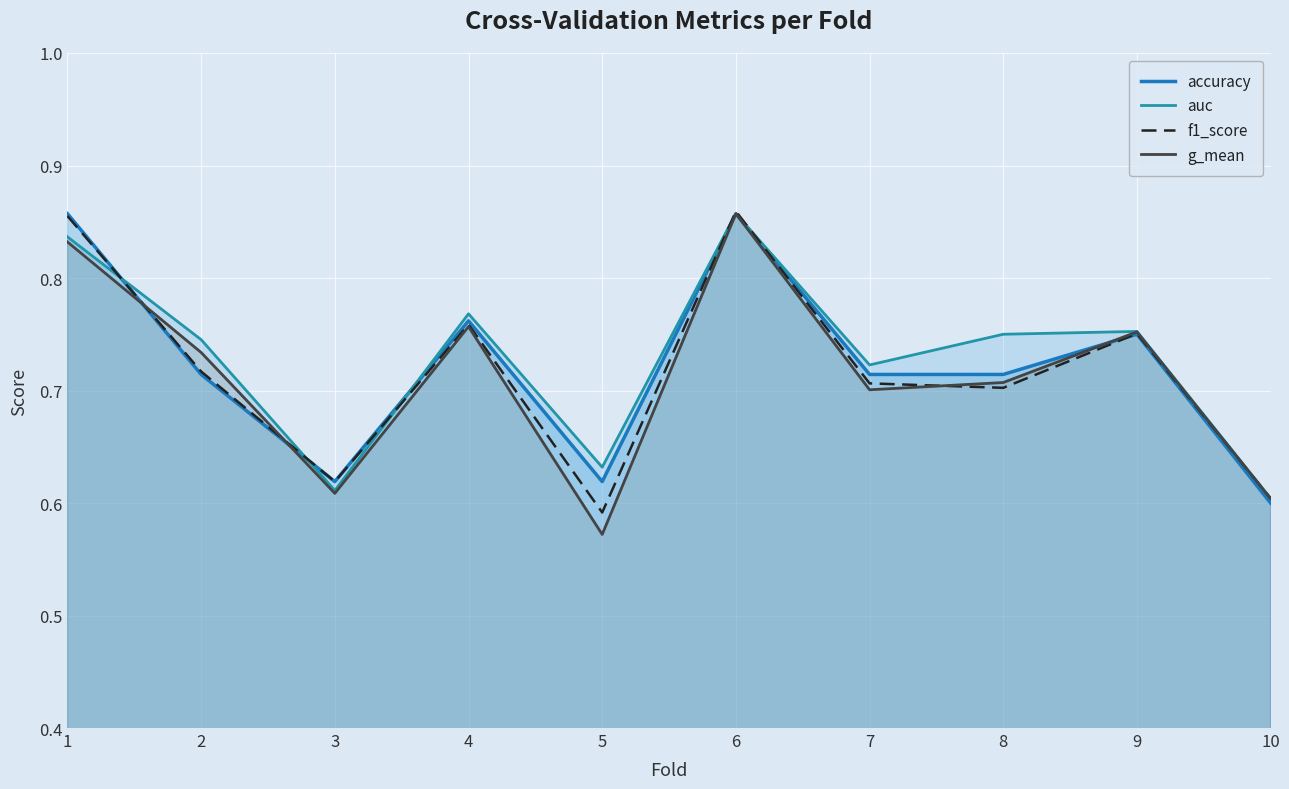

Does the chart display data point markers on the line(s)?

No